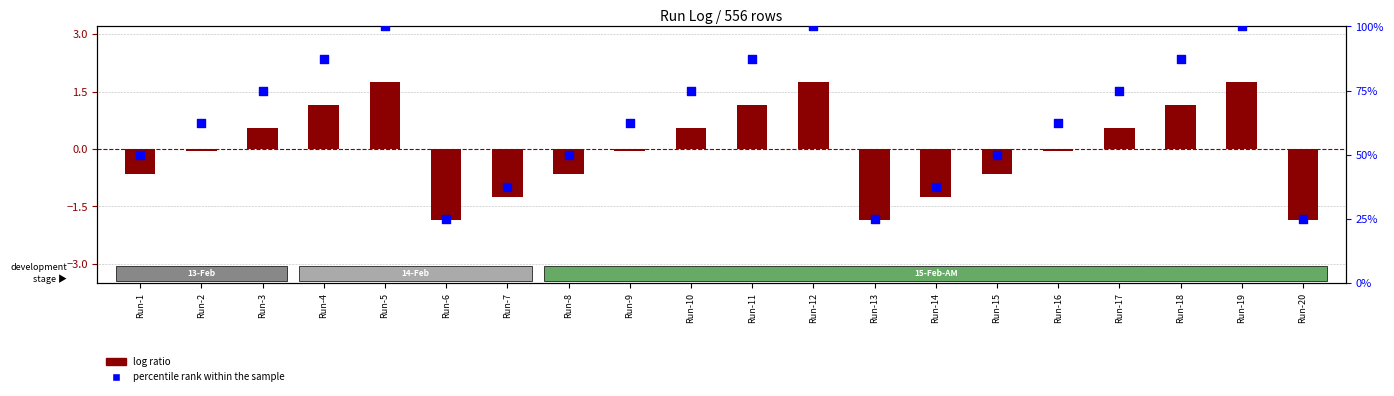

Is the value of log ratio at Run-10 greater than the value of percentile rank within the sample at Run-1?

No